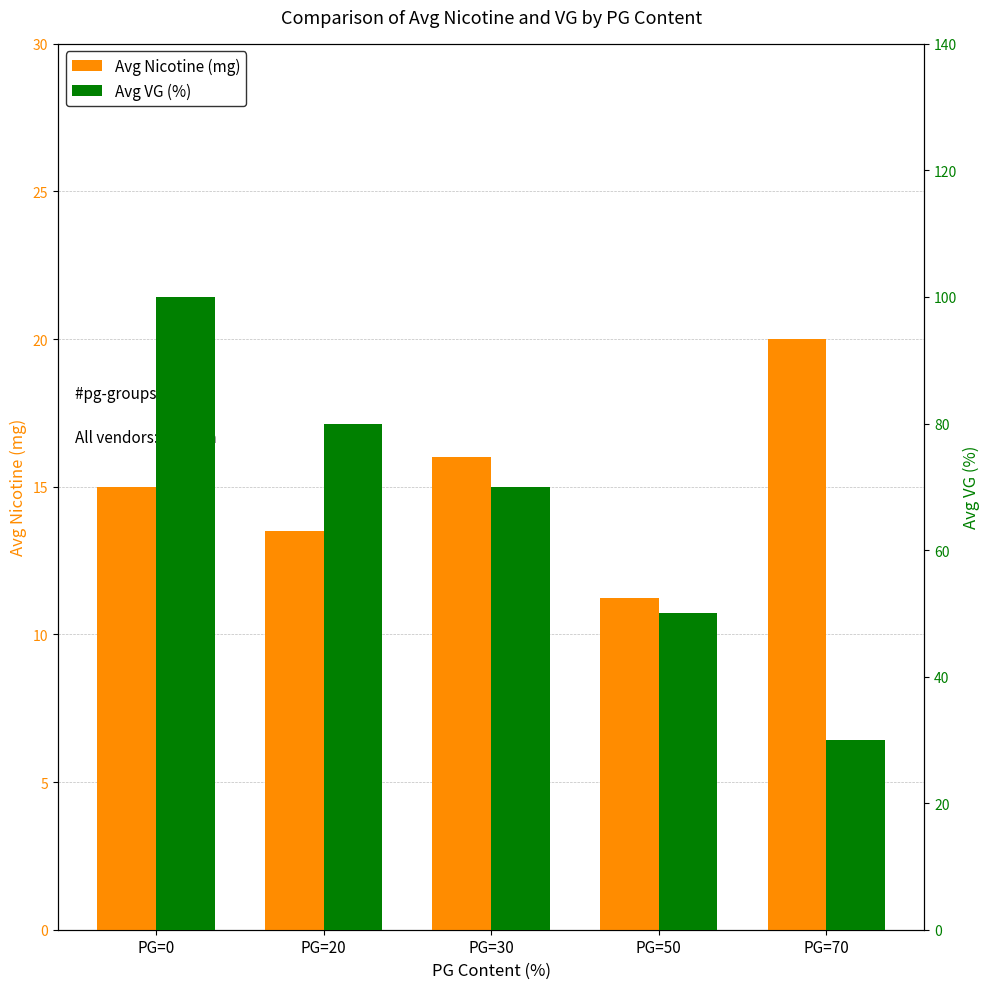

Reading left to right, list all the values displayed in this chart.

Avg Nicotine (mg): 15.0	13.5	16.0	11.2	20.0
Avg VG (%): 100.0	80.0	70.0	50.0	30.0